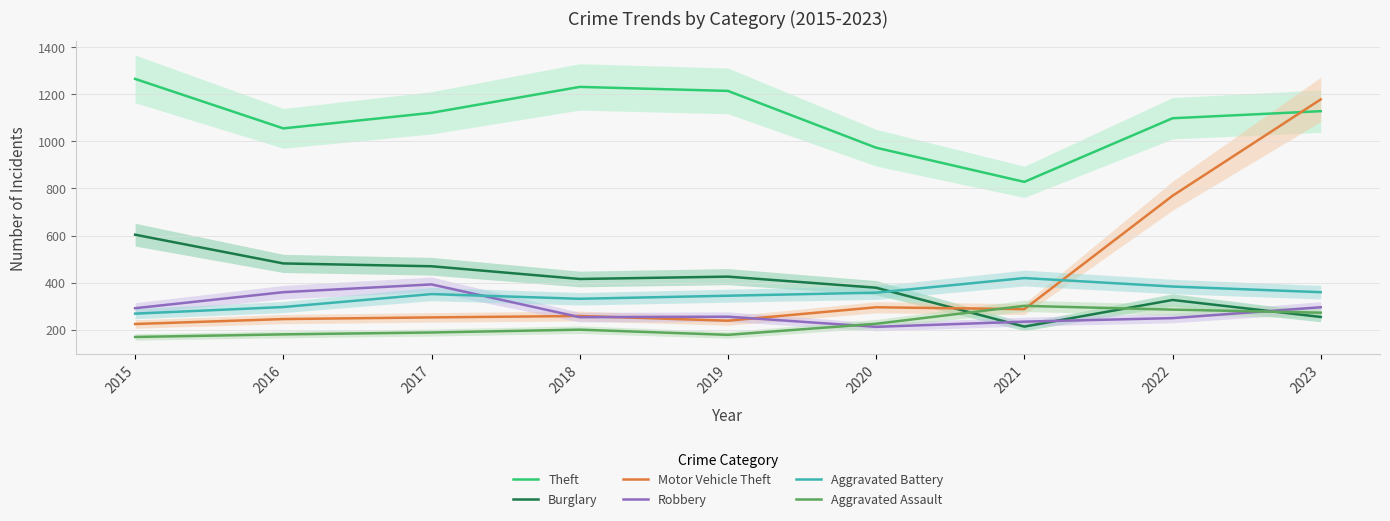

True or false: Robbery has a value of 235 at 2021.

True